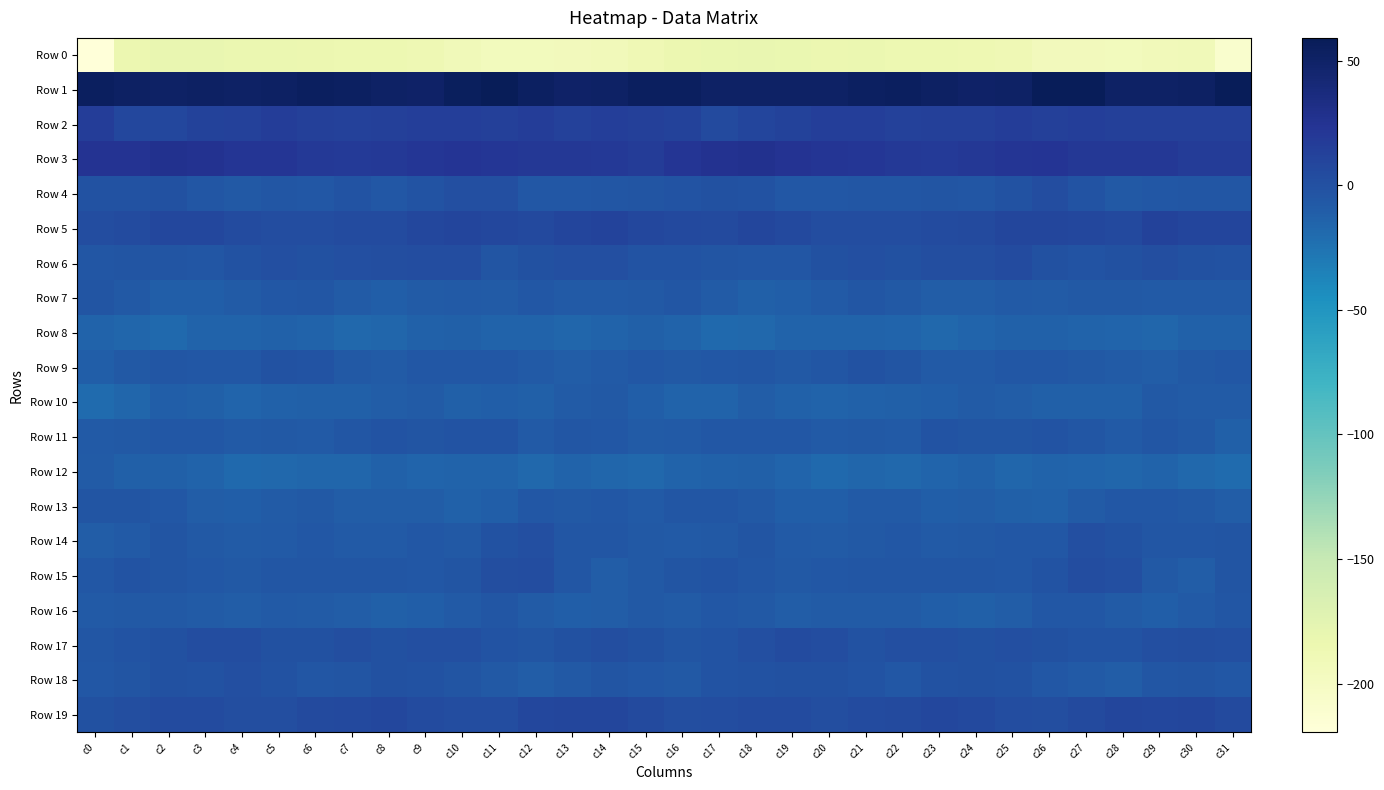

Rank the series by their maximum value, from lowest to highest.

Row 0, Row 8, Row 12, Row 10, Row 16, Row 13, Row 7, Row 11, Row 9, Row 18, Row 14, Row 4, Row 15, Row 17, Row 6, Row 19, Row 5, Row 2, Row 3, Row 1